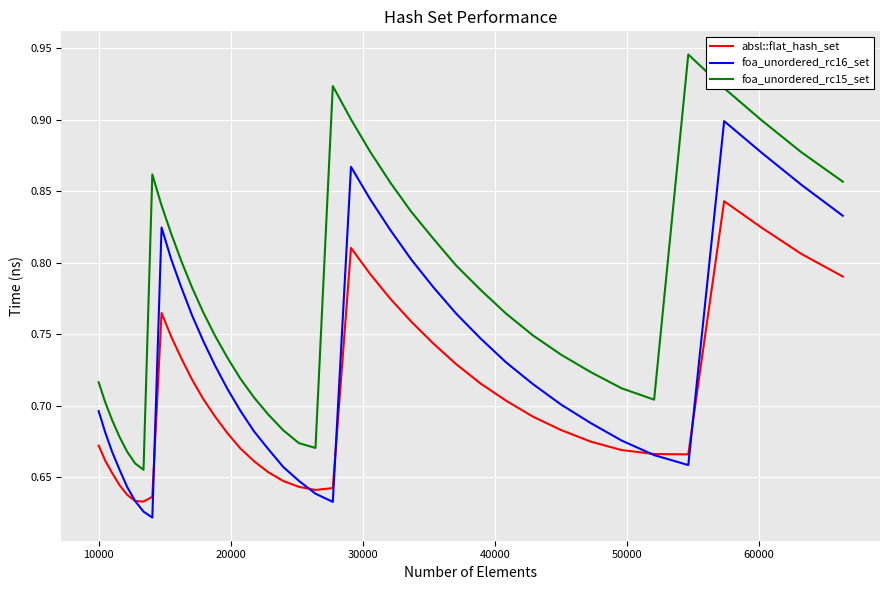

Which series has the largest total across all categories?

foa_unordered_rc15_set